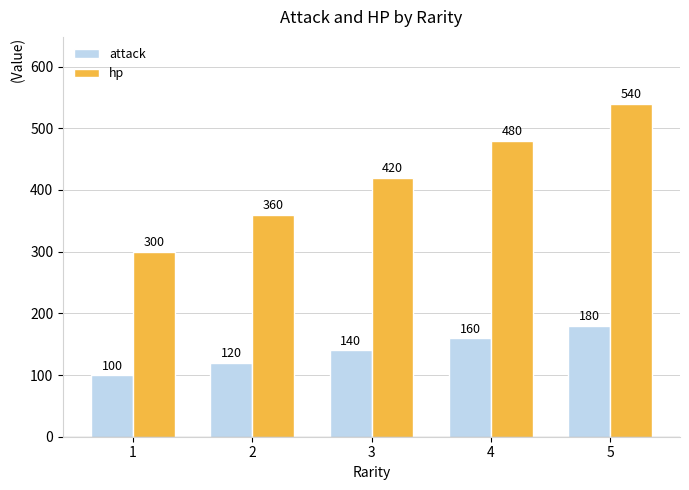

What is the value of the hp bar at the 2nd from the left?

360